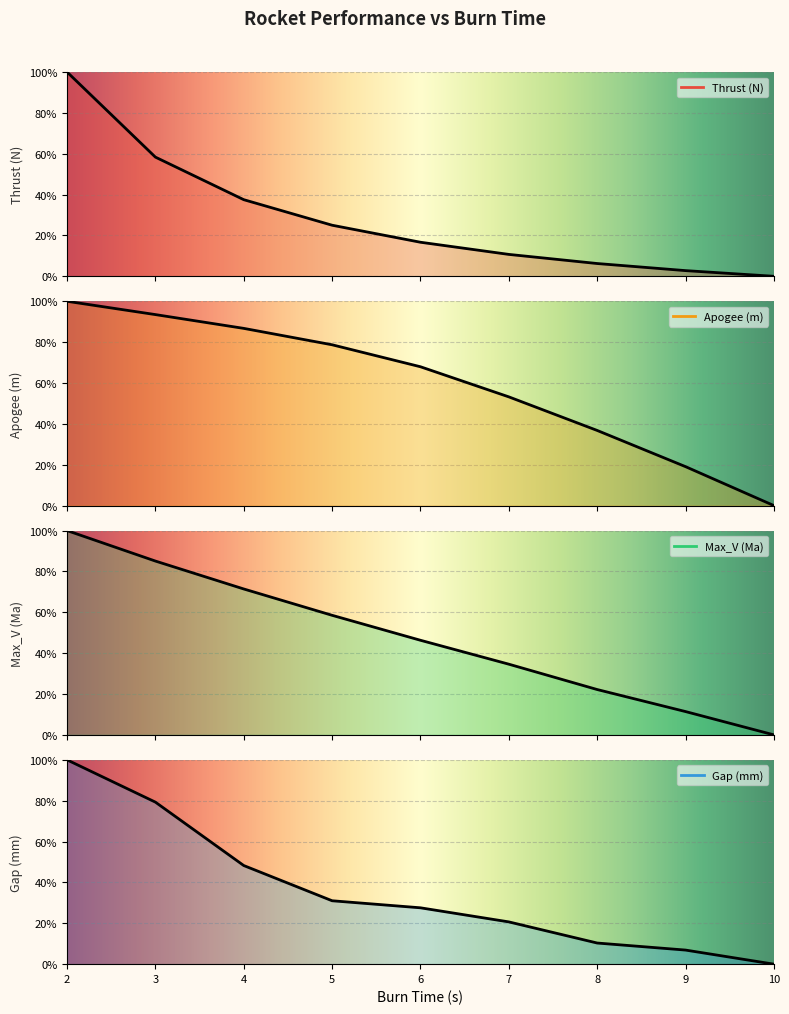

Which category has the highest value in the Thrust (N) series?

2